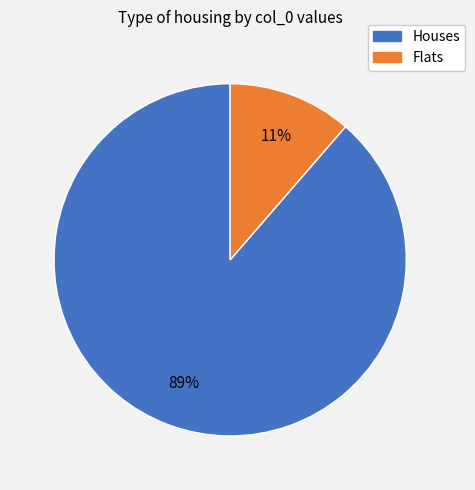

Is there a majority slice in this chart?

Yes